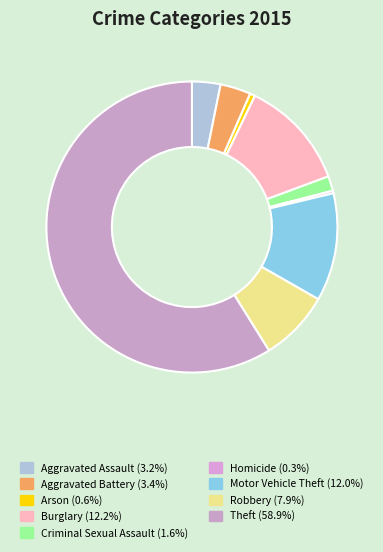

Is Robbery the majority of the pie?

No